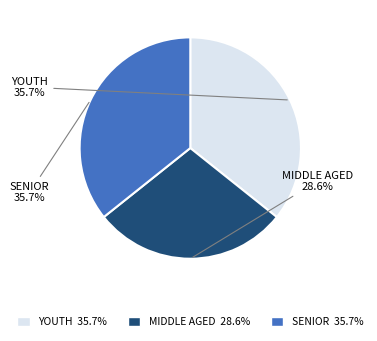

Does any single category account for the majority?

No